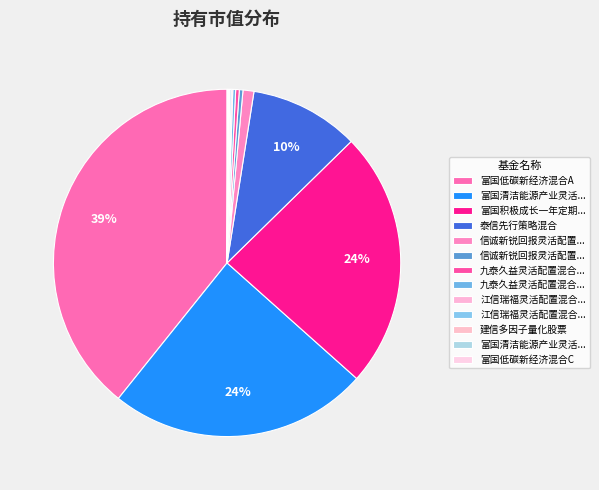

Count the number of slices in the pie.

13